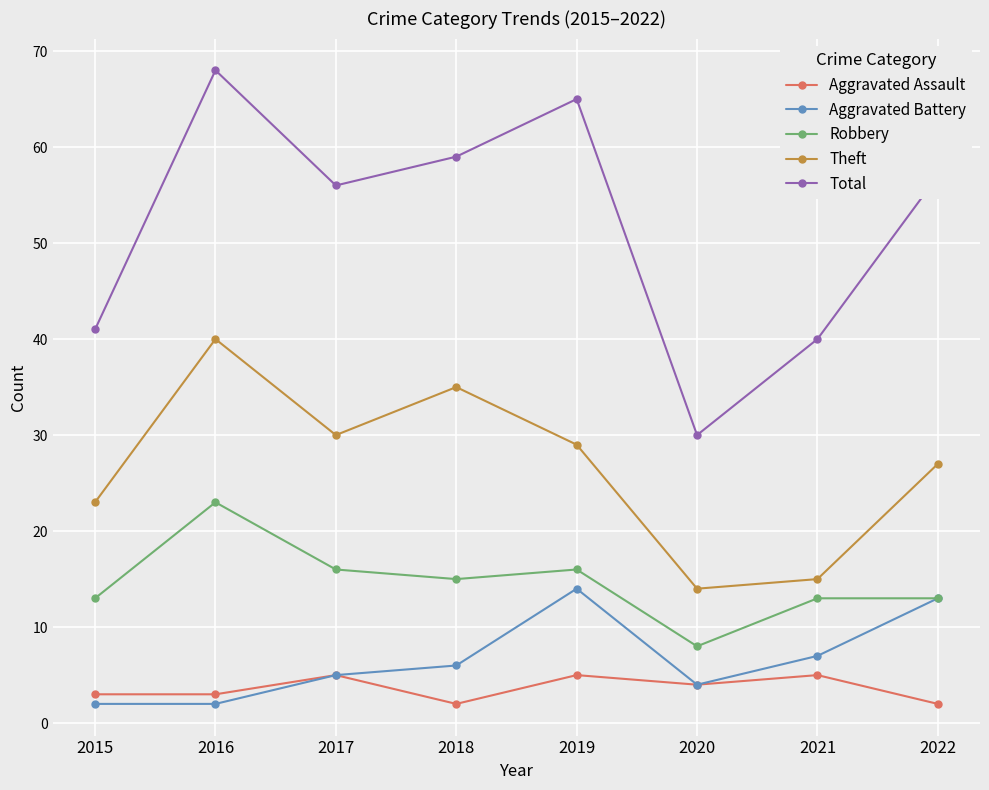

True or false: Aggravated Battery and Total cross at least once.

False